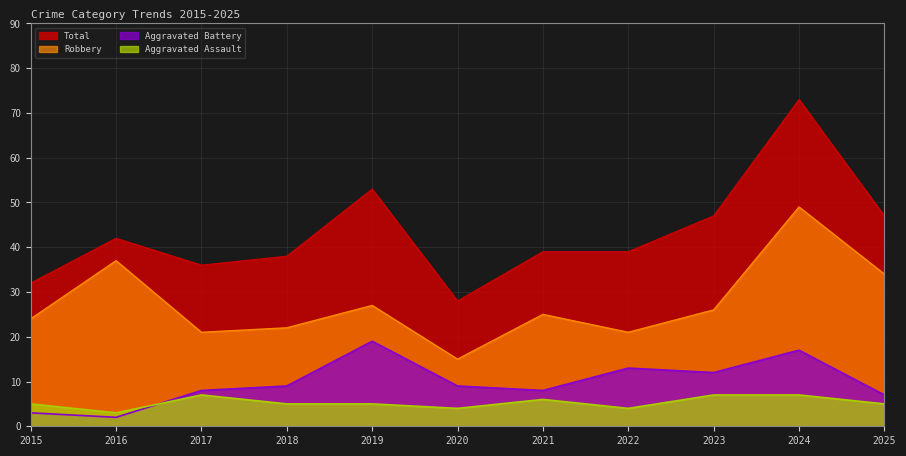

Reading left to right, what are all the values shown in this chart?

Aggravated Assault: 2015=5	2016=3	2017=7	2018=5	2019=5	2020=4	2021=6	2022=4	2023=7	2024=7	2025=5
Aggravated Battery: 2015=3	2016=2	2017=8	2018=9	2019=19	2020=9	2021=8	2022=13	2023=12	2024=17	2025=7
Robbery: 2015=24	2016=37	2017=21	2018=22	2019=27	2020=15	2021=25	2022=21	2023=26	2024=49	2025=34
Total: 2015=32	2016=42	2017=36	2018=38	2019=53	2020=28	2021=39	2022=39	2023=47	2024=73	2025=47